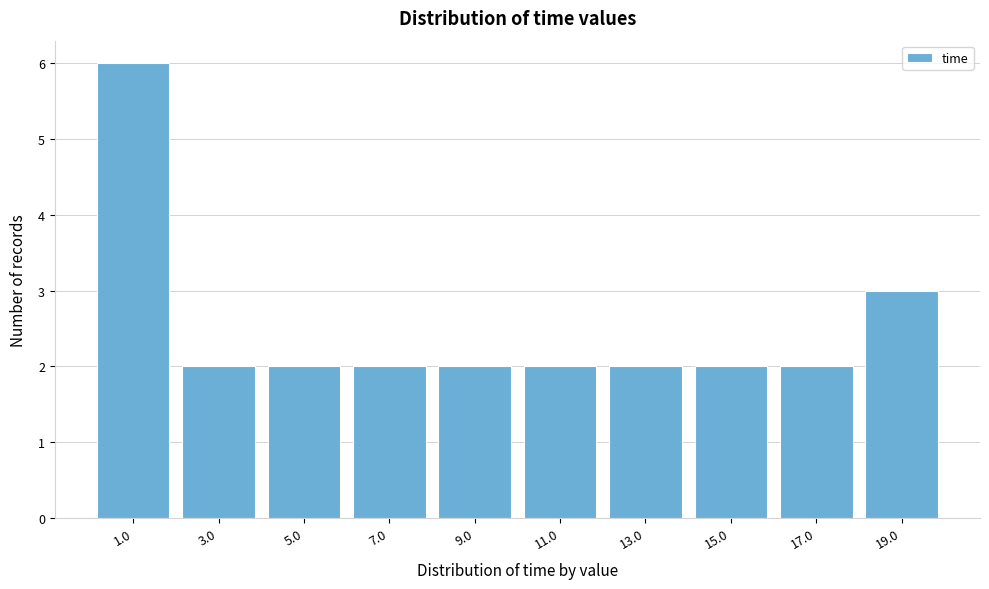

Reading left to right, transcribe this chart: for each bar, give the range it covers on the x-axis and its height. Neither the bar edges nor the heights are printed on the chart, so give them approximately, as read against the axes.

0 to 2: 6
2 to 4: 2
4 to 6: 2
6 to 8: 2
8 to 10: 2
10 to 12: 2
12 to 14: 2
14 to 16: 2
16 to 18: 2
18 to 20: 3